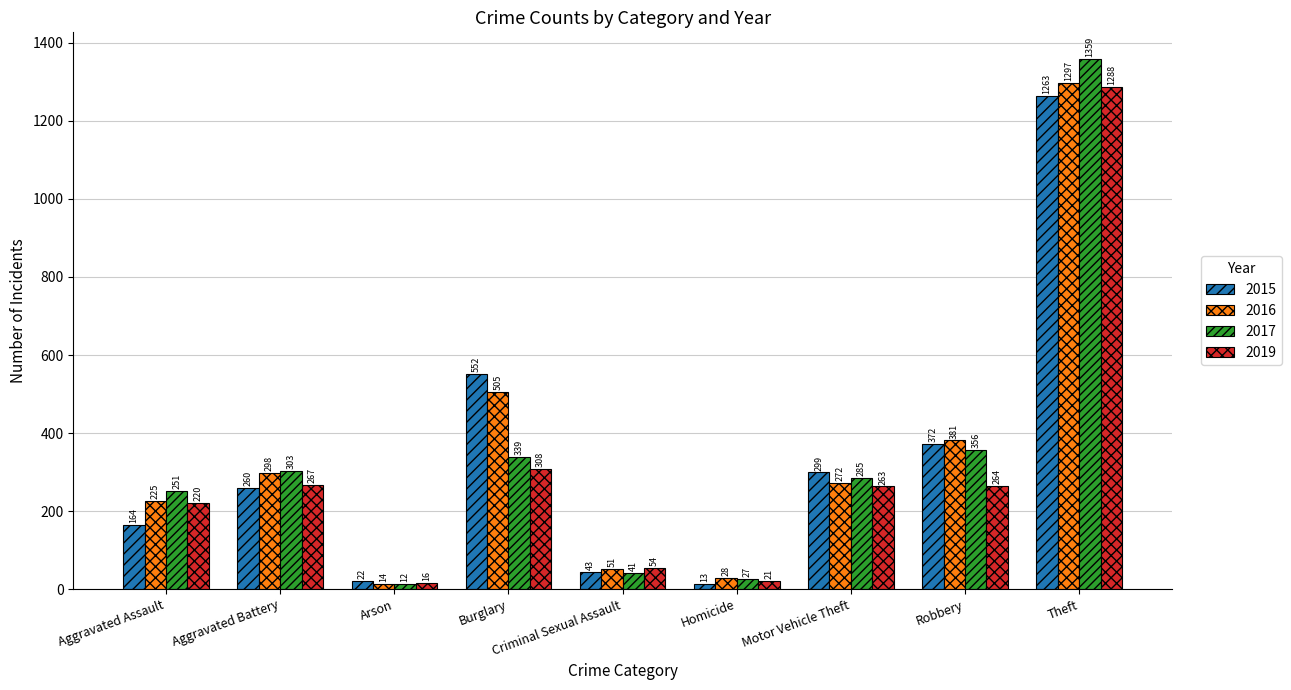

Which category has the lowest value across all series?

Arson